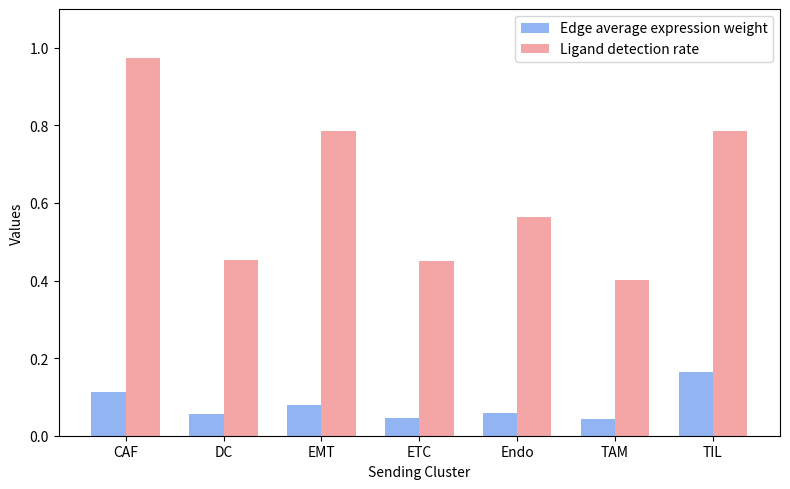

Is it true that Edge average expression weight equals 0.1 at ETC?

False